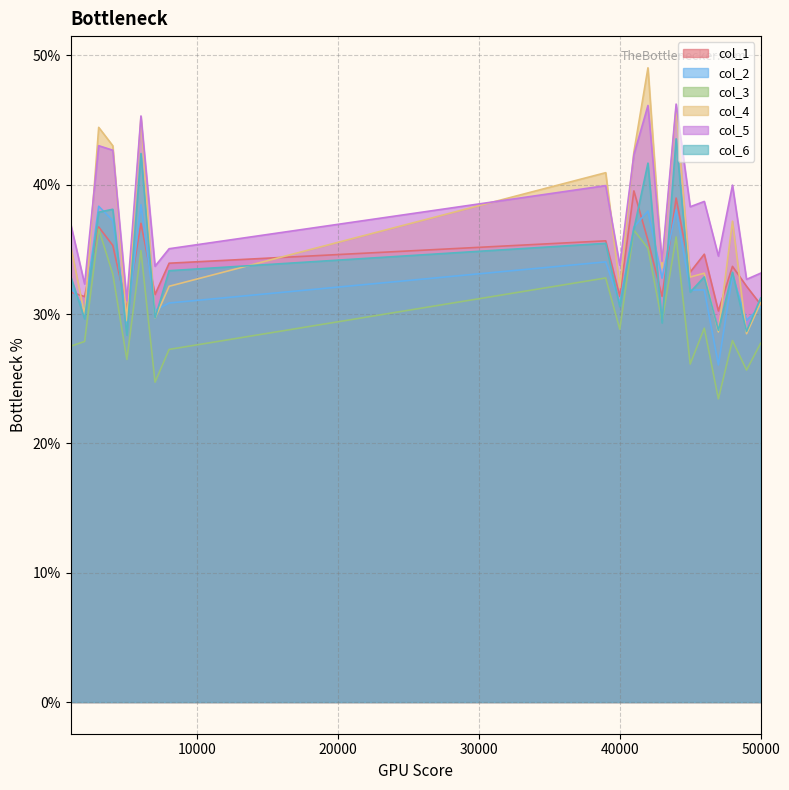

How many lines are shown in the chart?

6